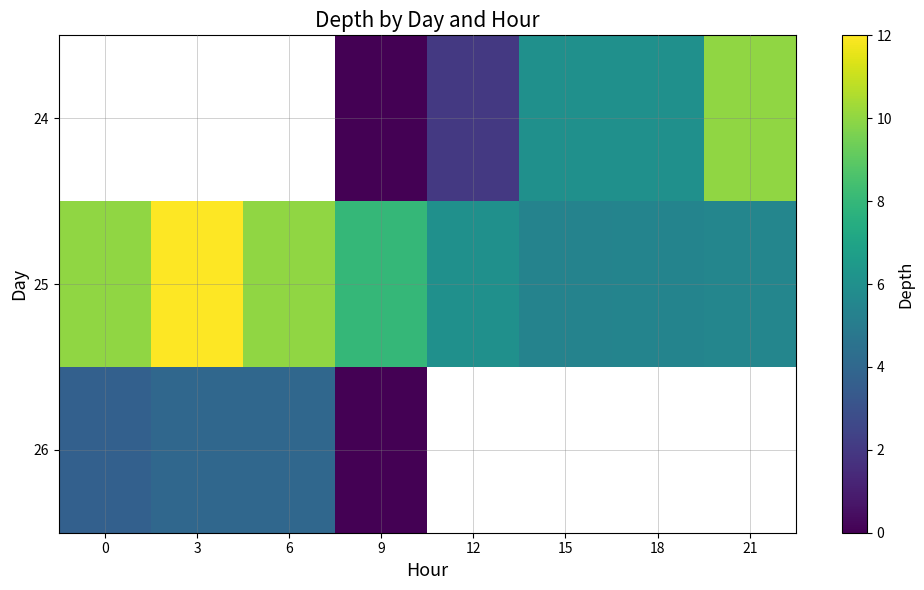

Count the number of categories in the chart.

8